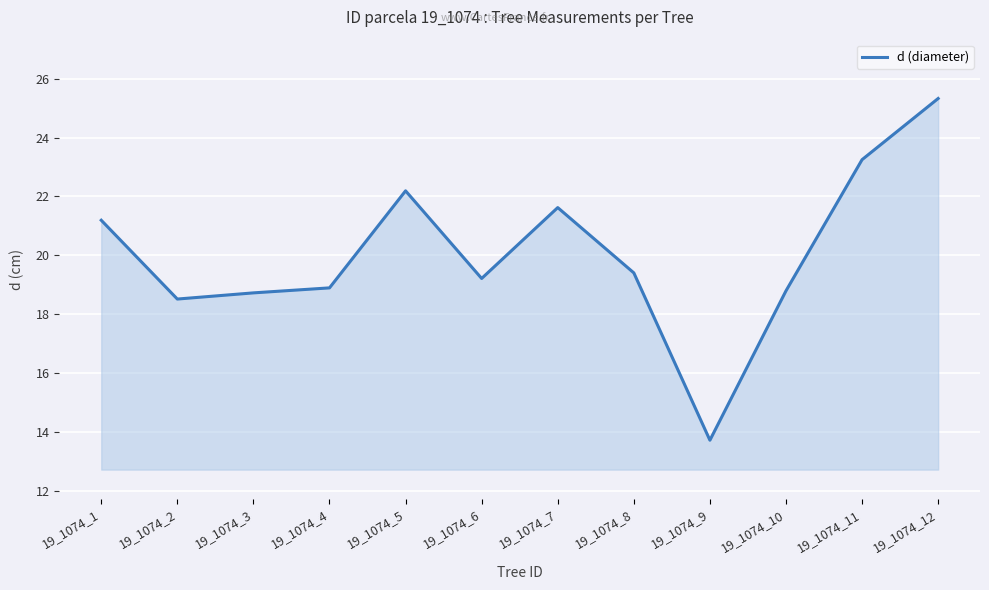

What is the minimum value shown in the chart?

13.7